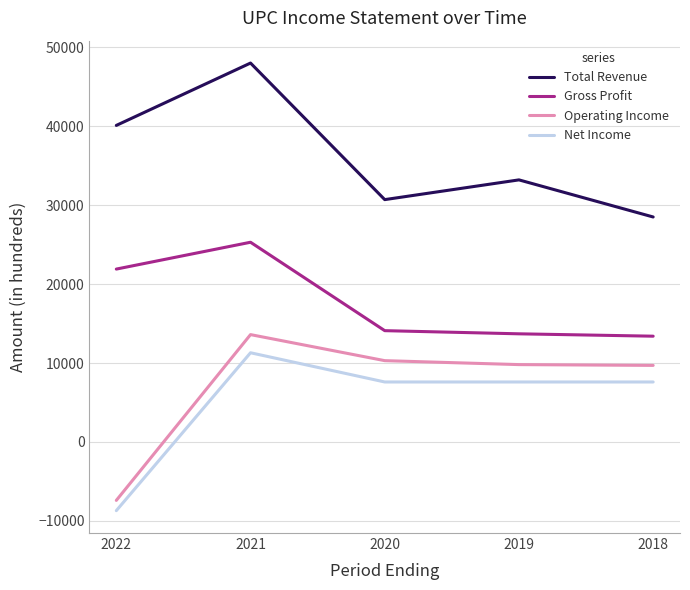

What is the difference between the maximum and minimum values in the Operating Income series?

21000